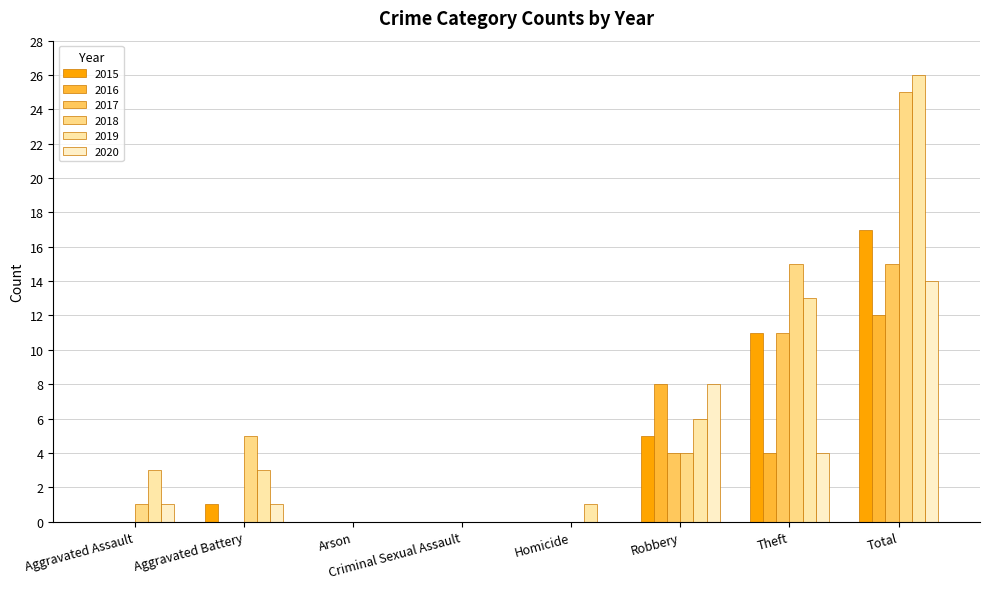

What is the label of the 8th bar from the right?

Aggravated Assault